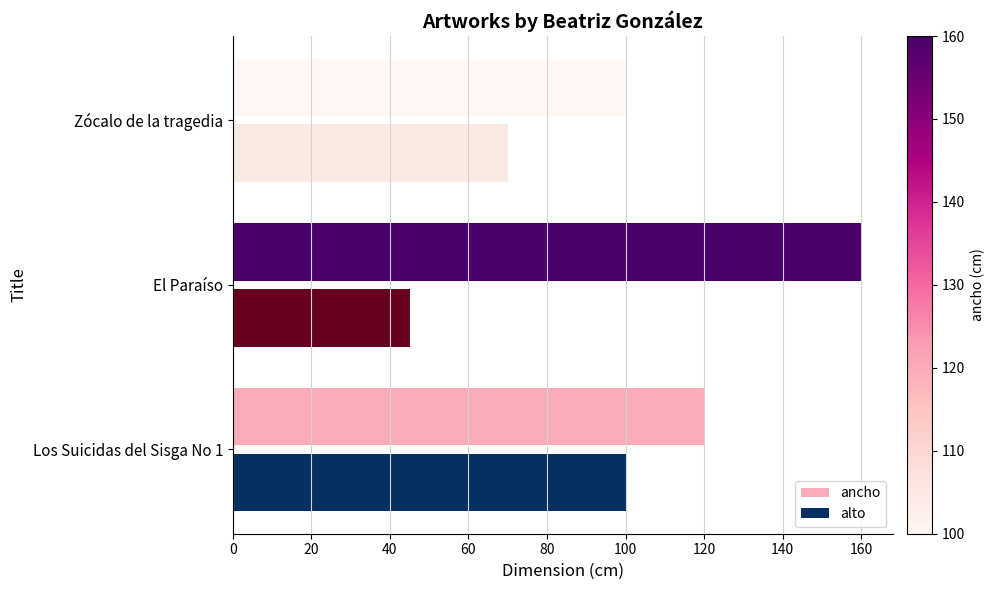

Count the alto values in the range 45 to 100.

3